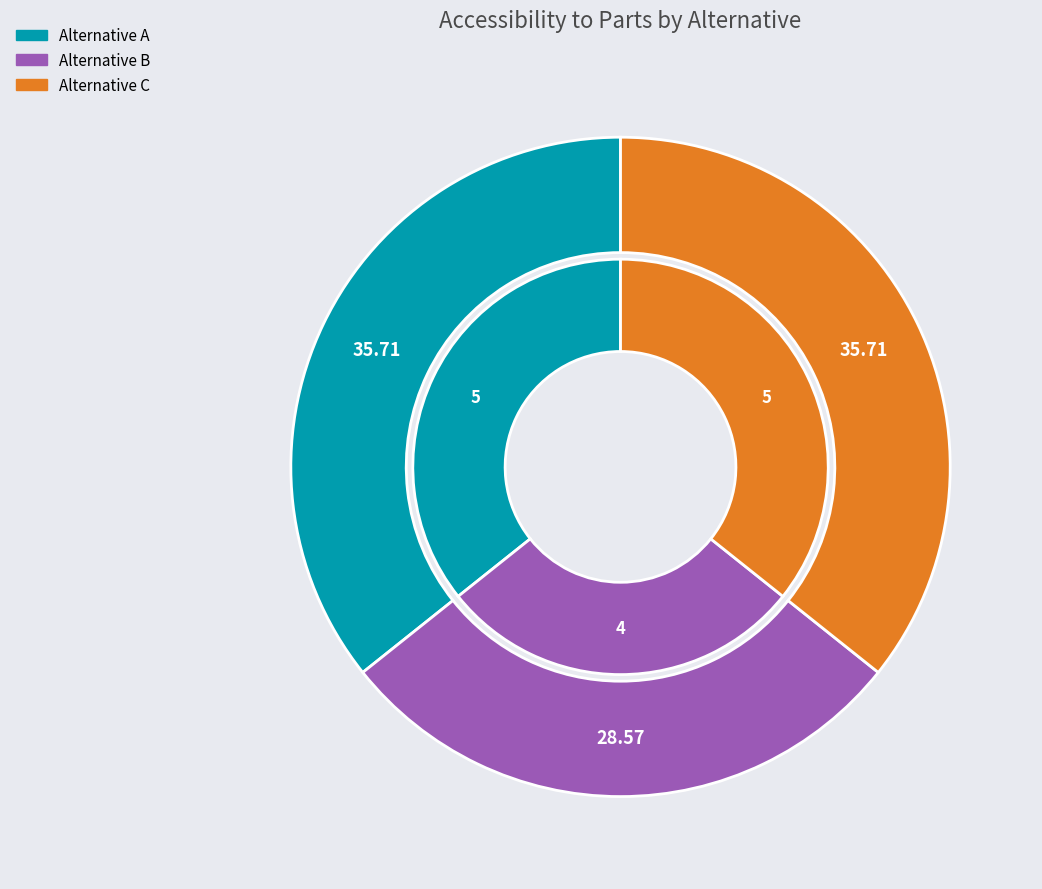

Is there a majority slice in this chart?

No